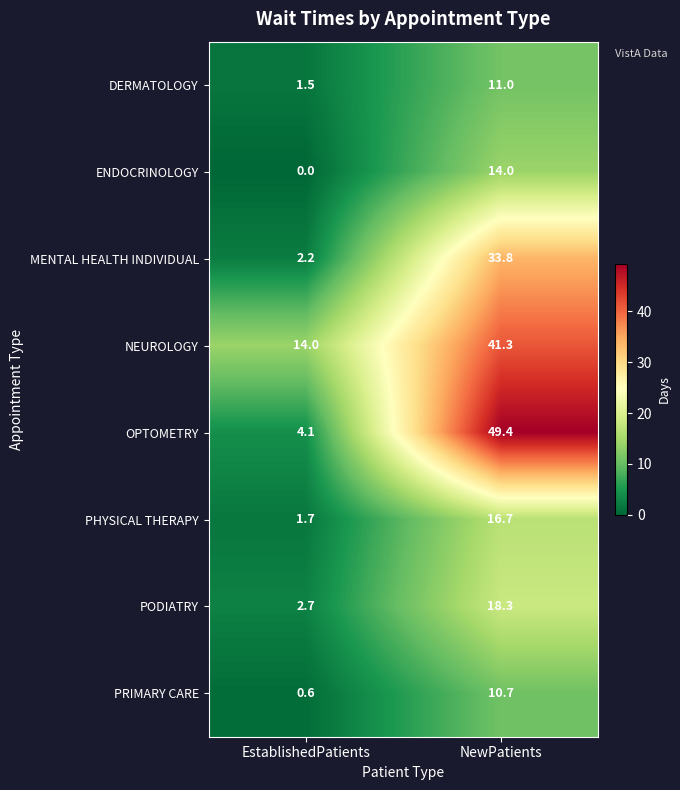

What is the maximum value shown in the chart?

49.4